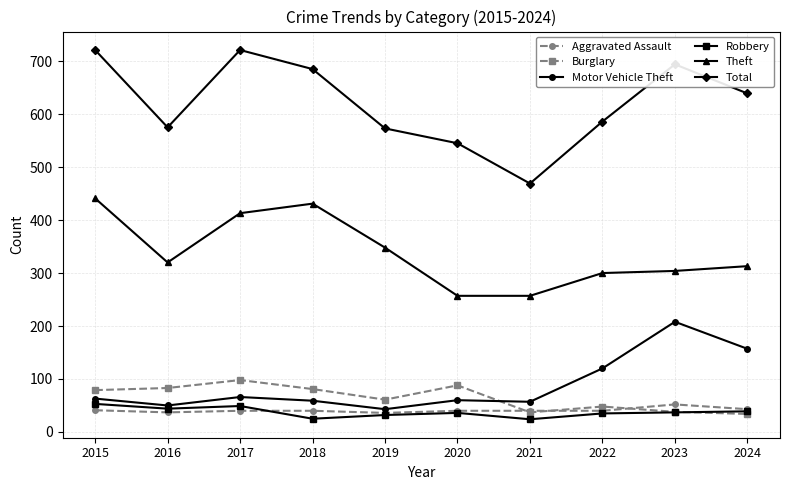

The Motor Vehicle Theft series shows 43 at 2019. True or false?

True